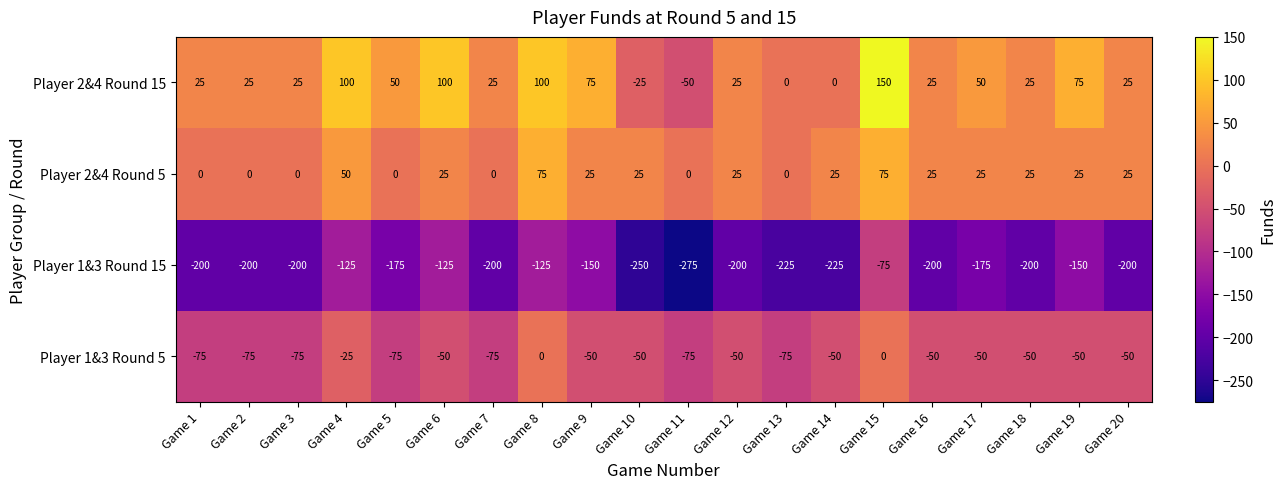

At which category does the chart reach its peak across all series?

Game 15